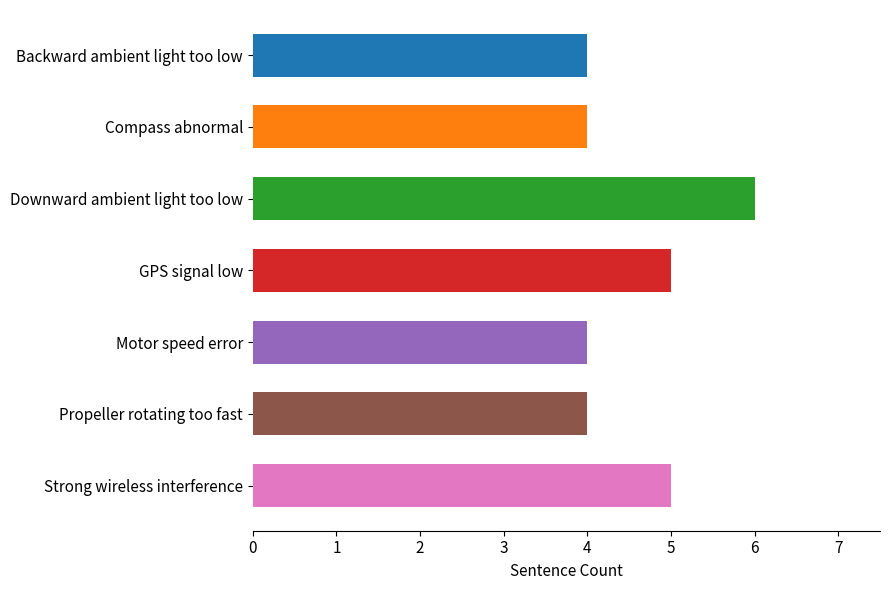

Reading top to bottom, what are all the values shown in this chart?

Backward ambient light too low=4	Compass abnormal=4	Downward ambient light too low=6	GPS signal low=5	Motor speed error=4	Propeller rotating too fast=4	Strong wireless interference=5